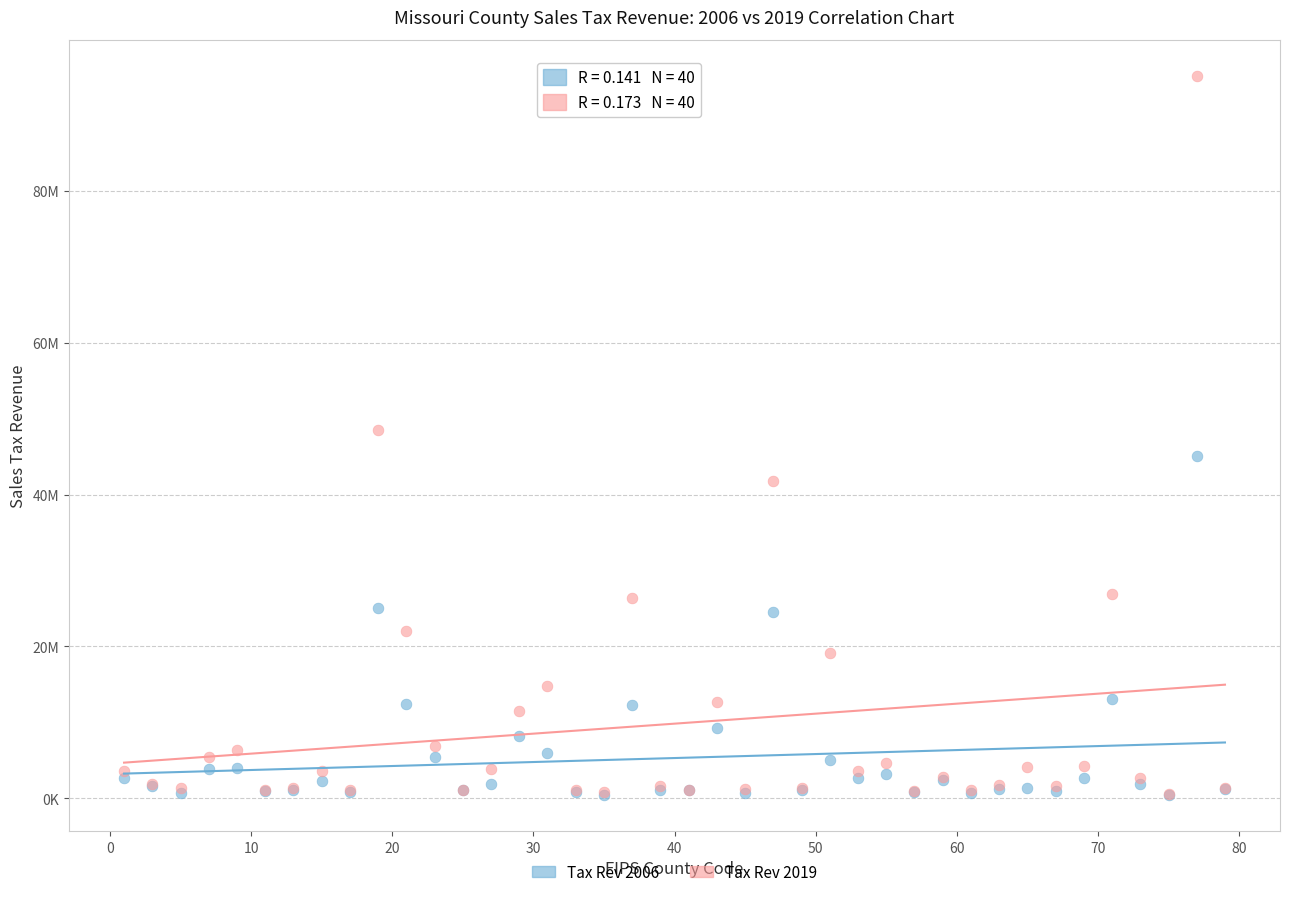

What are all the series names shown in the legend?

Tax Rev 2006, Tax Rev 2019